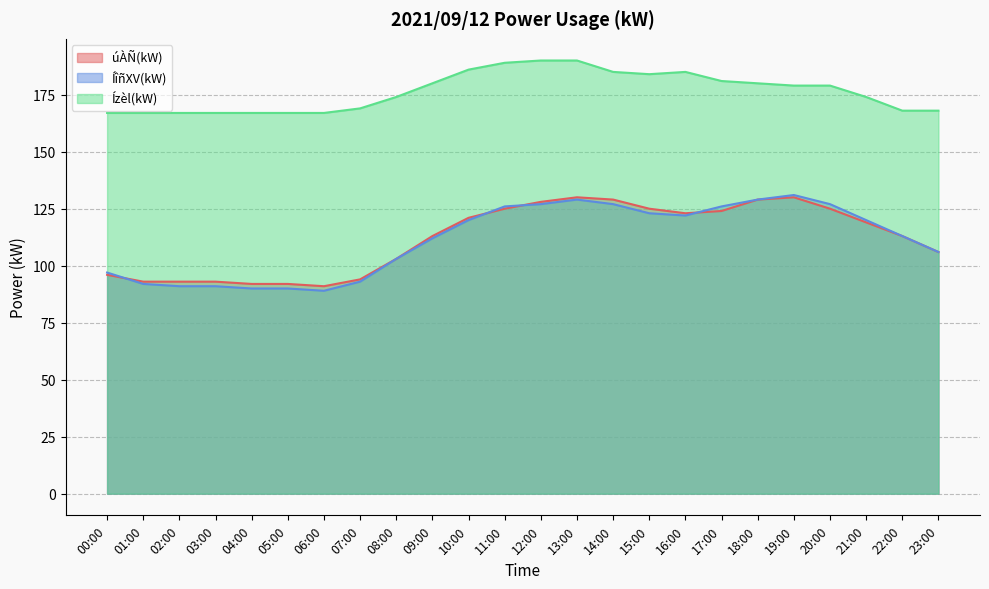

Is it true that Ízèl(kW) equals 44 at 10:00?

False